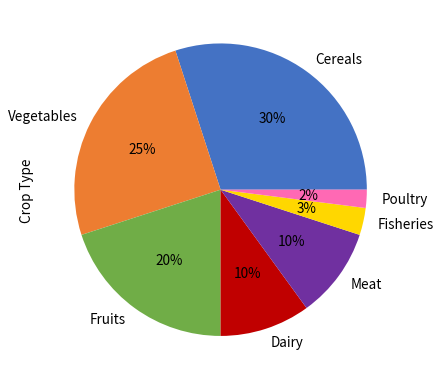

To the nearest percent, what is the difference between the largest and smallest slice percentages?

28%